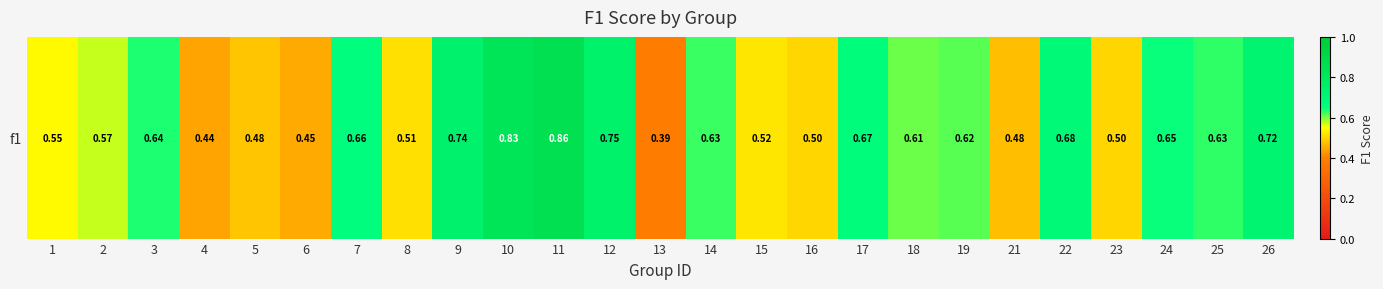

Reading left to right, extract all data points from this chart.

0.5	0.6	0.6	0.4	0.5	0.5	0.7	0.5	0.7	0.8	0.9	0.7	0.4	0.6	0.5	0.5	0.7	0.6	0.6	0.5	0.7	0.5	0.6	0.6	0.7